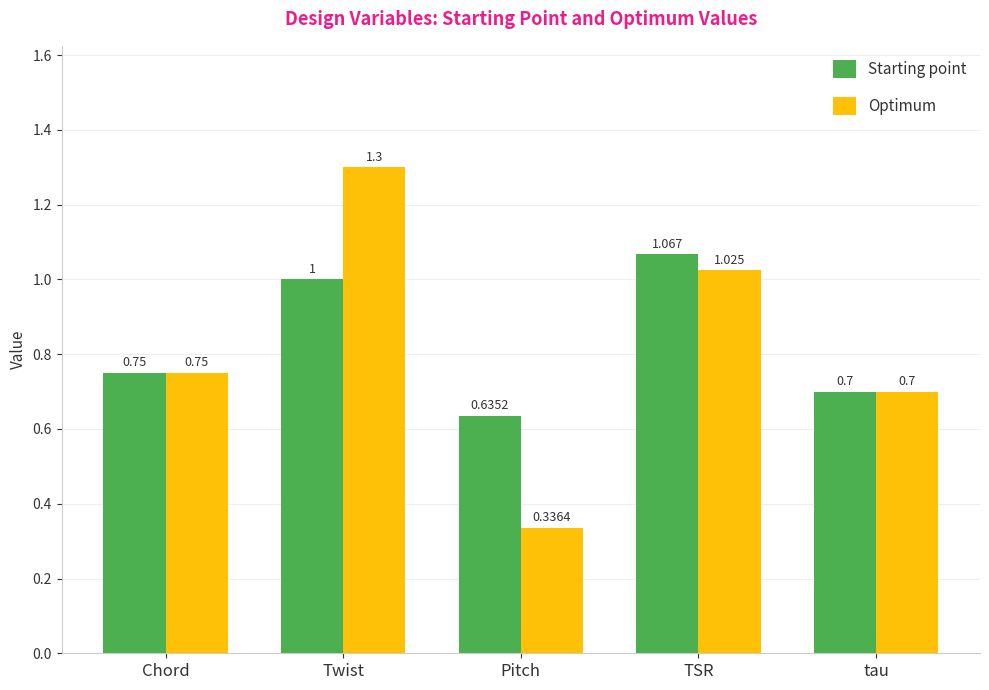

At which category is the sum across all series the highest?

Twist